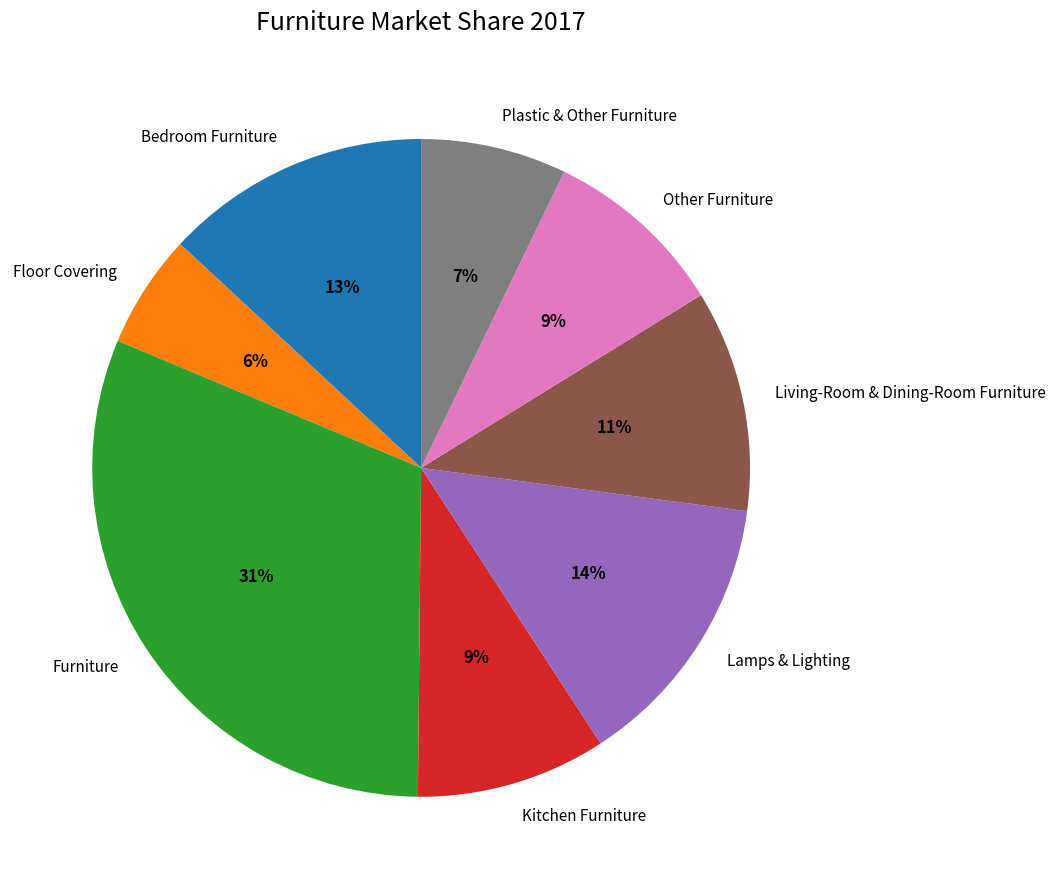

Do Bedroom Furniture and Other Furniture together represent more than half of the pie?

No